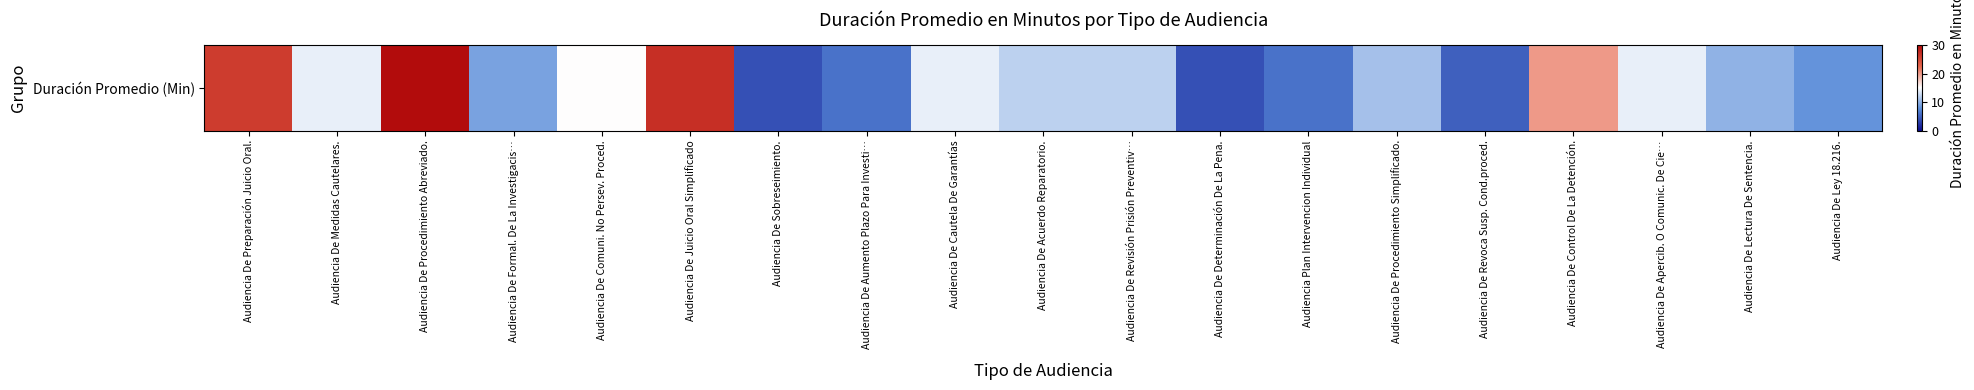

What is the sum of the values at Audiencia De Acuerdo Reparatorio. and Audiencia De Juicio Oral Simplificado?

39